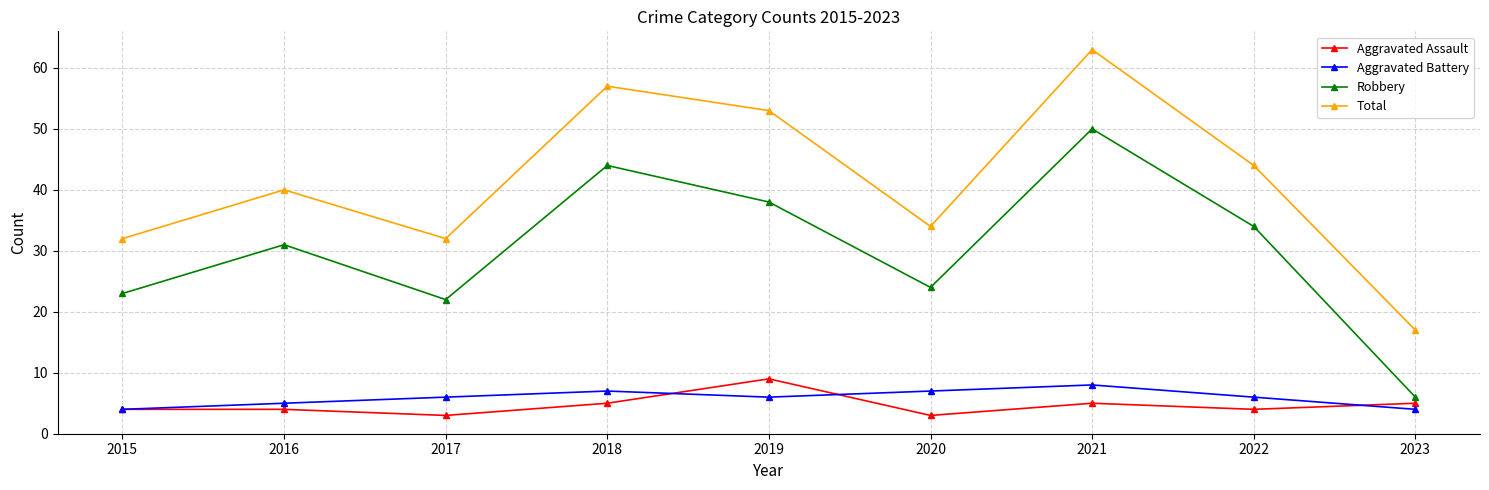

What is the difference between the Aggravated Assault values at 2022 and 2019?

5